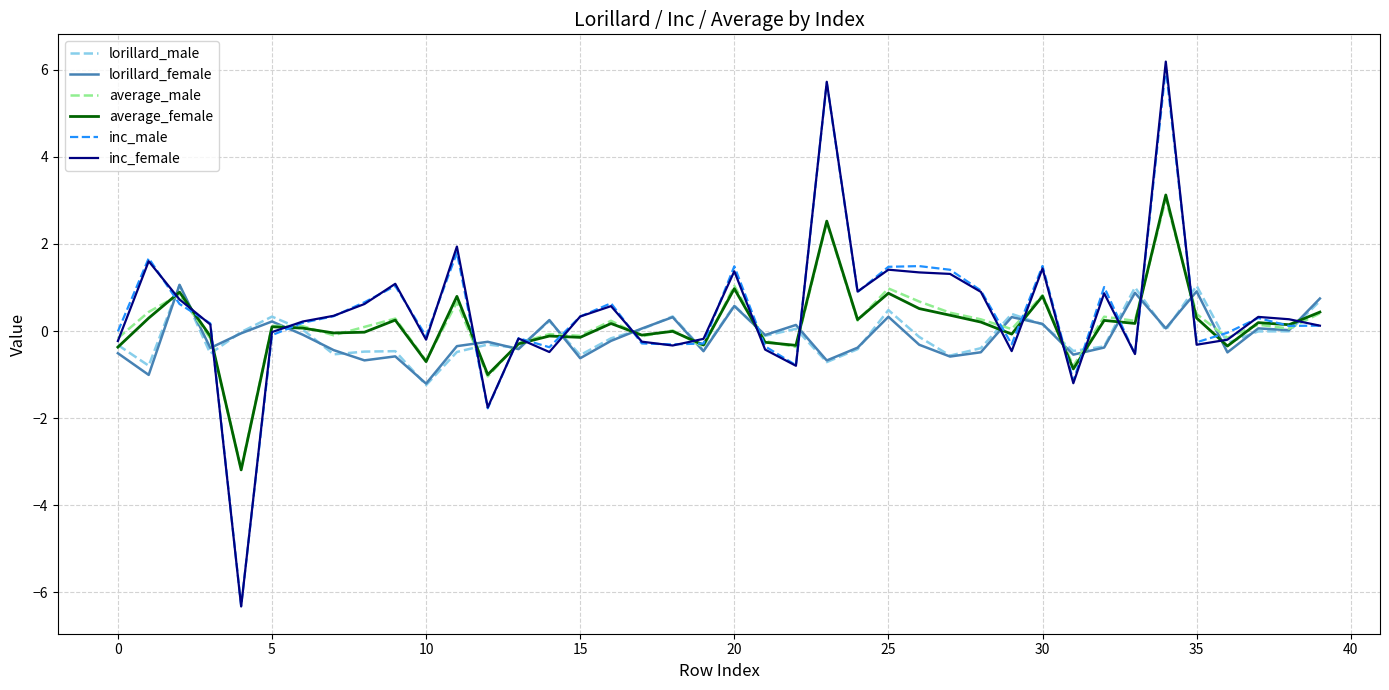

What is the average value of the inc_male series?

0.4